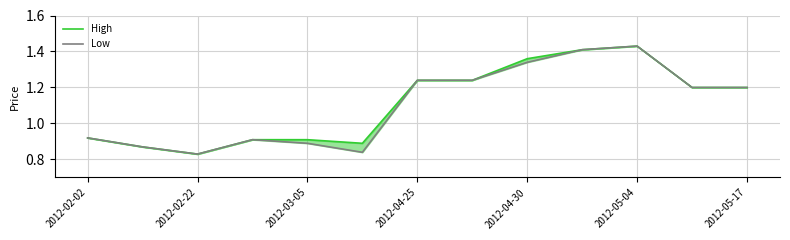

True or false: Low has more than 1 interior local peaks.

True